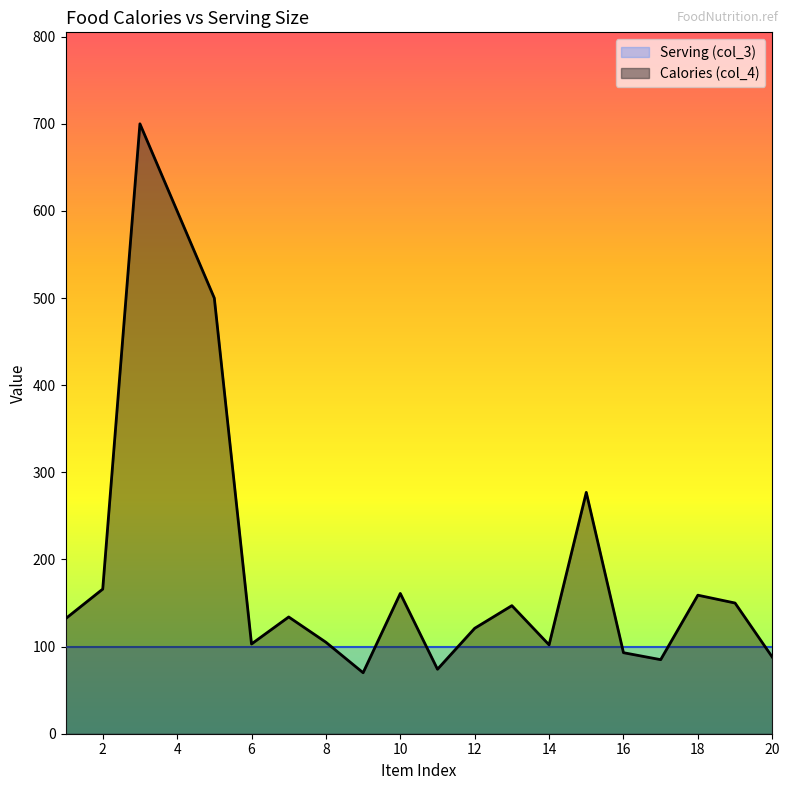

What is the change in value from 1 to 14?

-30